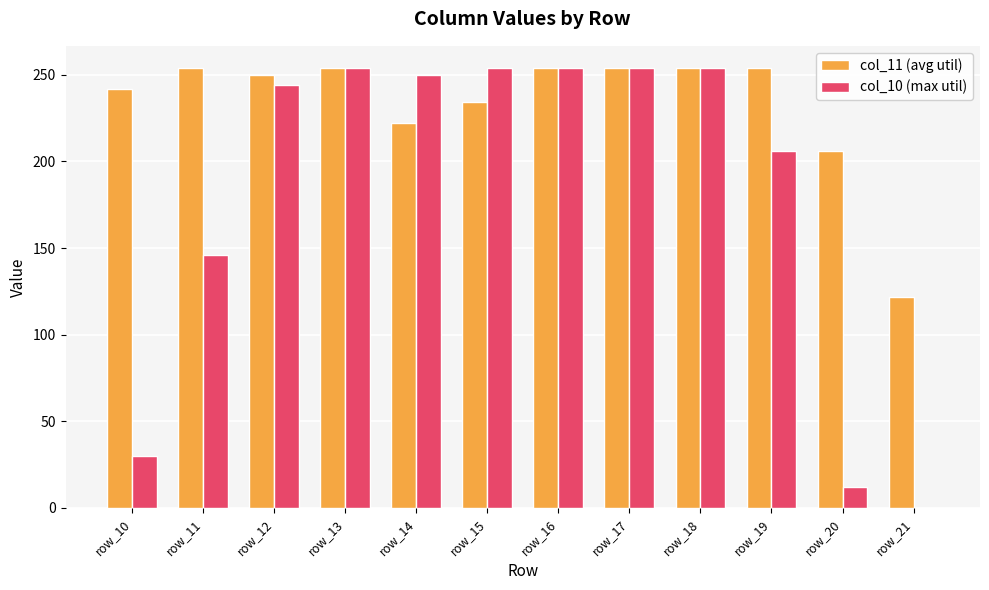

Between row_10 and row_12, which series saw the biggest shift?

col_10 (max util)